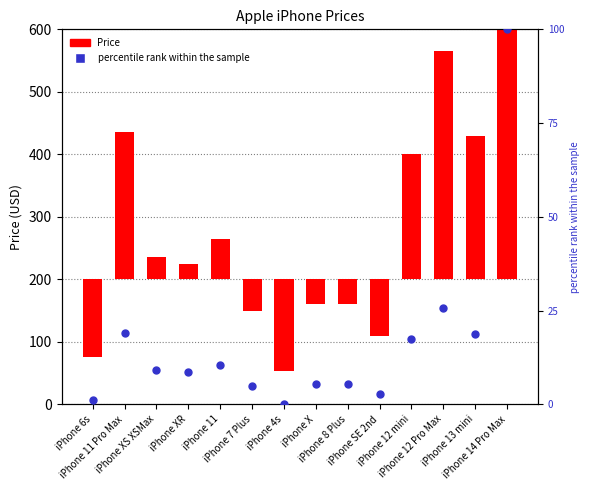

What are all the series names shown in the legend?

Price, percentile rank within the sample